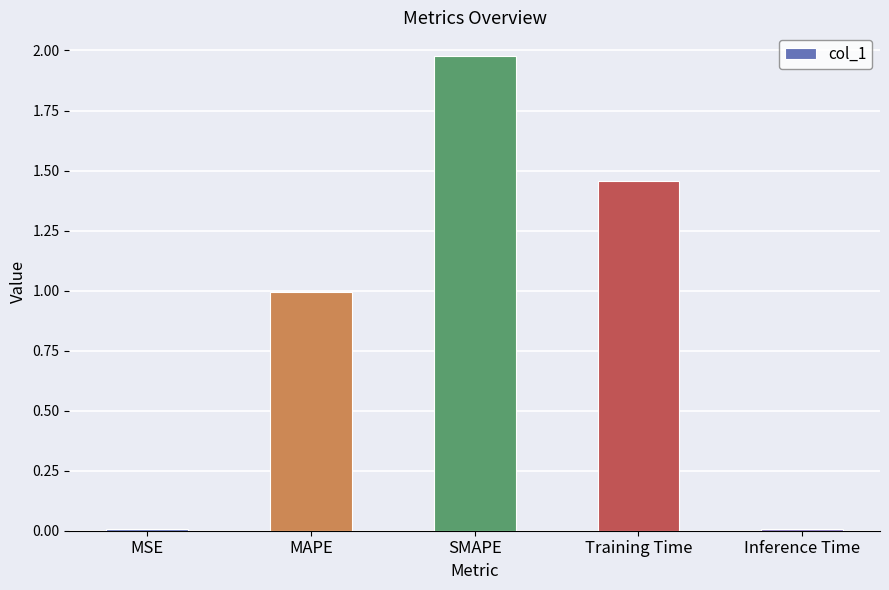

At which category does the chart reach its peak across all series?

SMAPE